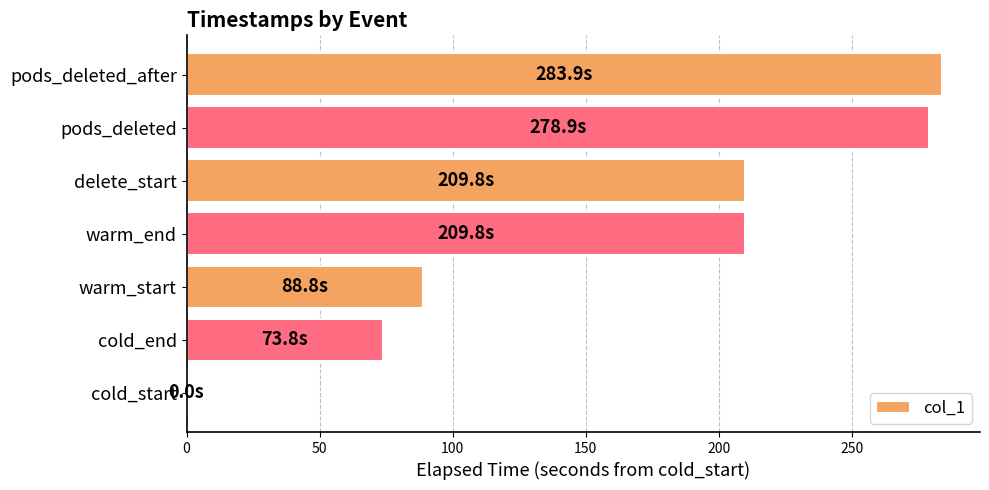

At which category does the chart reach its peak across all series?

pods_deleted_after